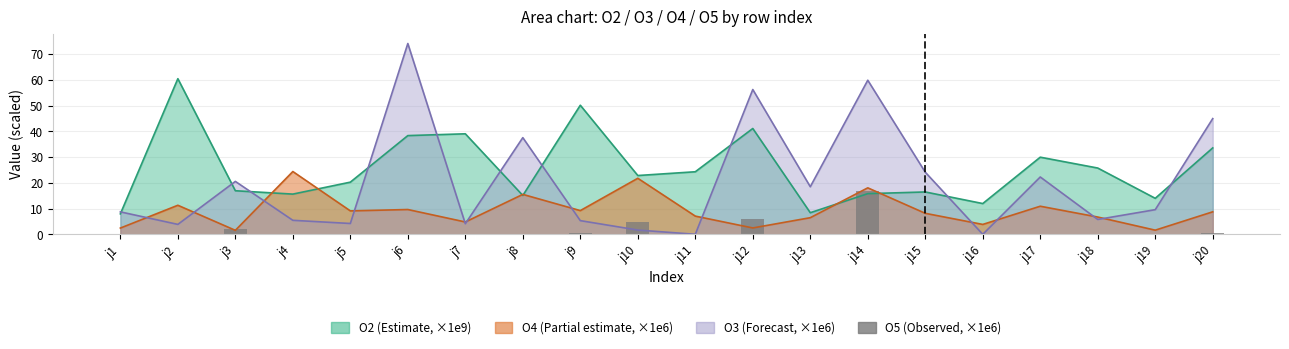

Are the bars horizontal?

No